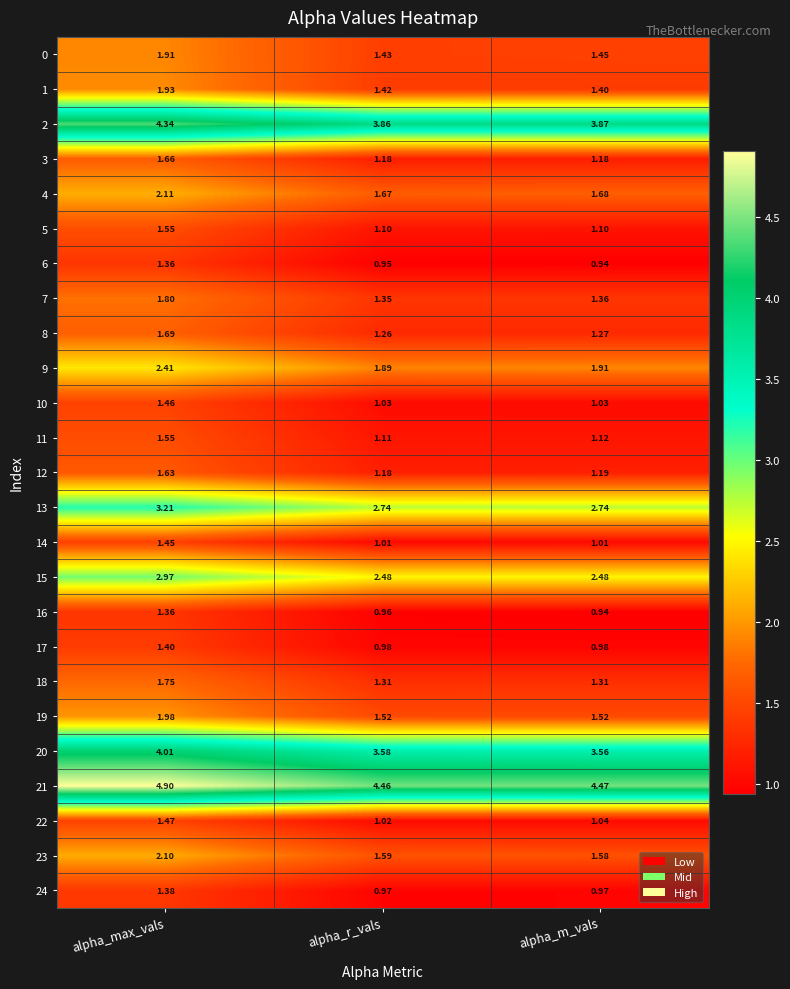

Rank the categories by 12 value from lowest to highest.

alpha_r_vals, alpha_m_vals, alpha_max_vals